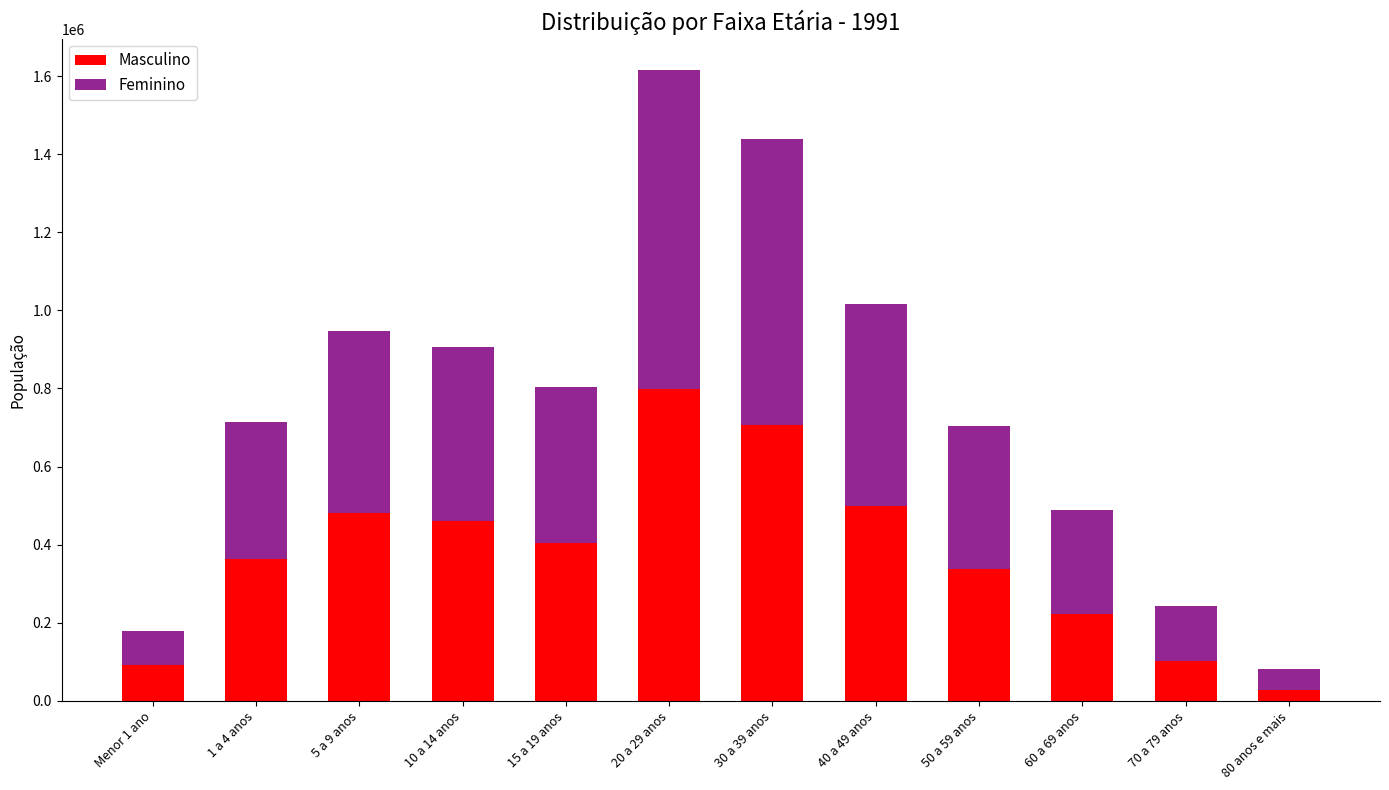

At which category is the sum across all series the highest?

20 a 29 anos